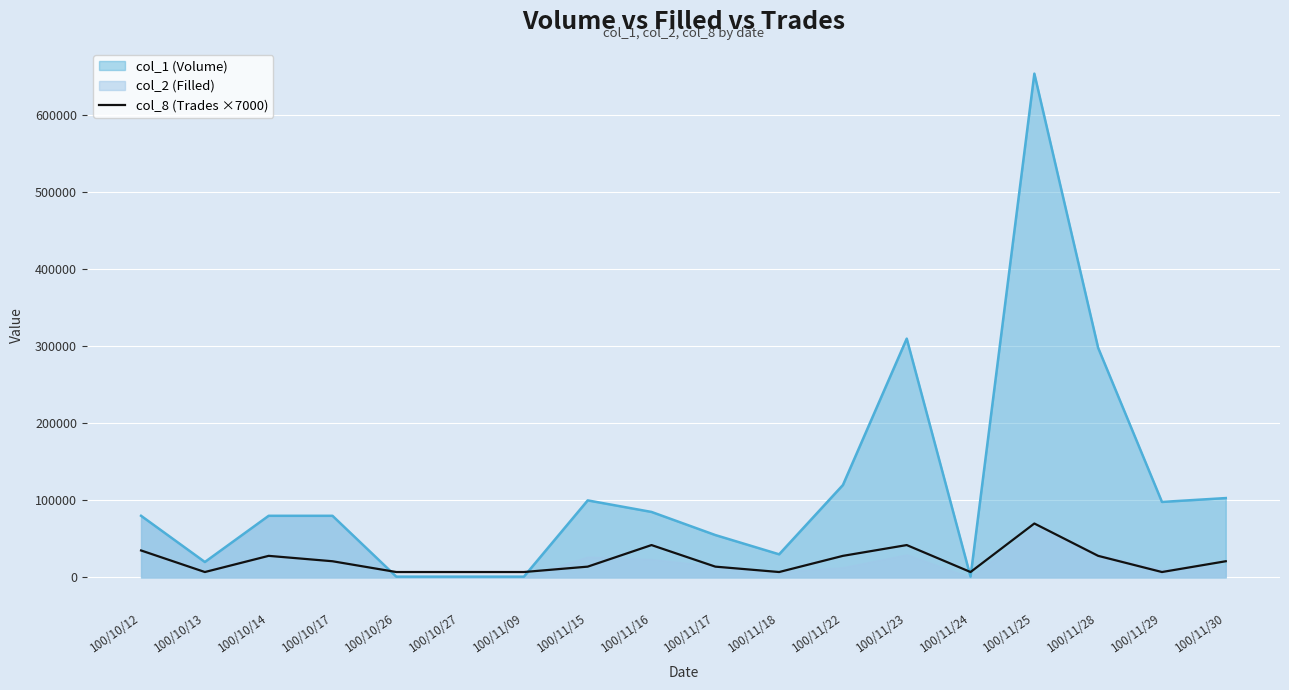

What is the difference between the second highest and second lowest values?

35000